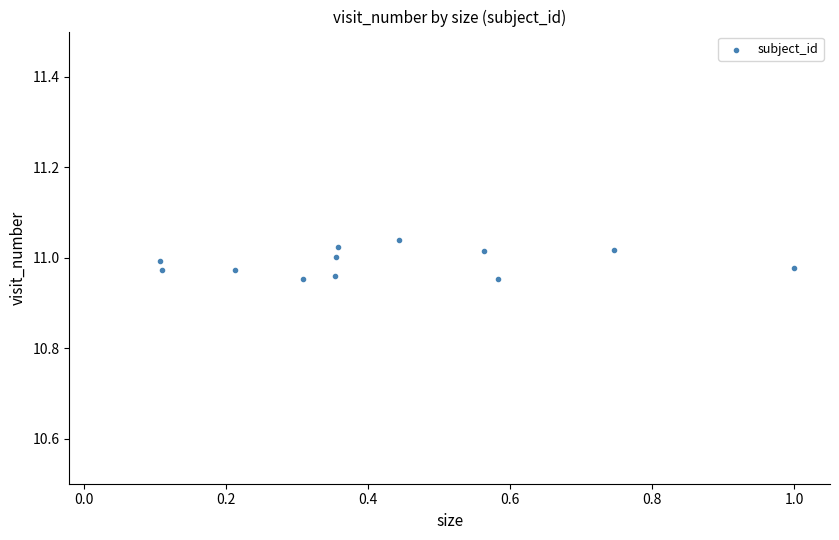

What is the range of X values (max minus min)?

0.9